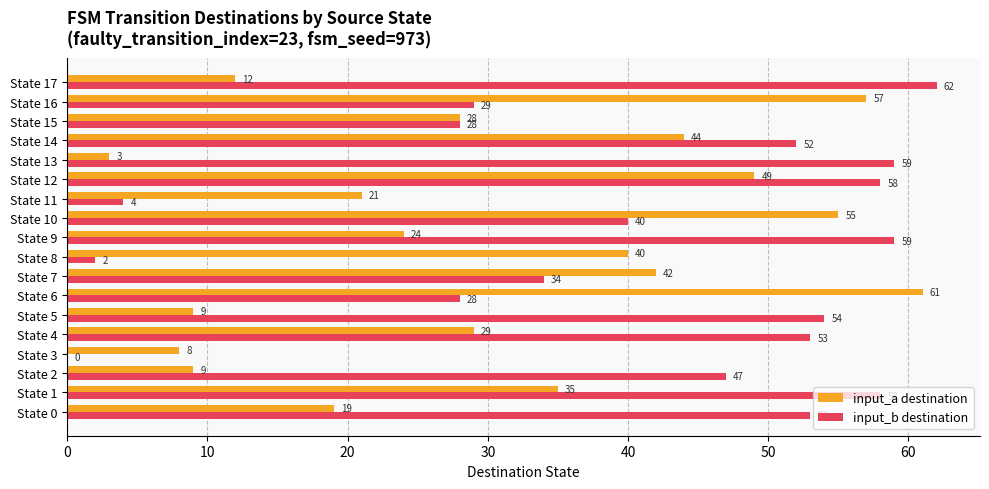

Which series changed the most between State 14 and State 15?

input_b destination